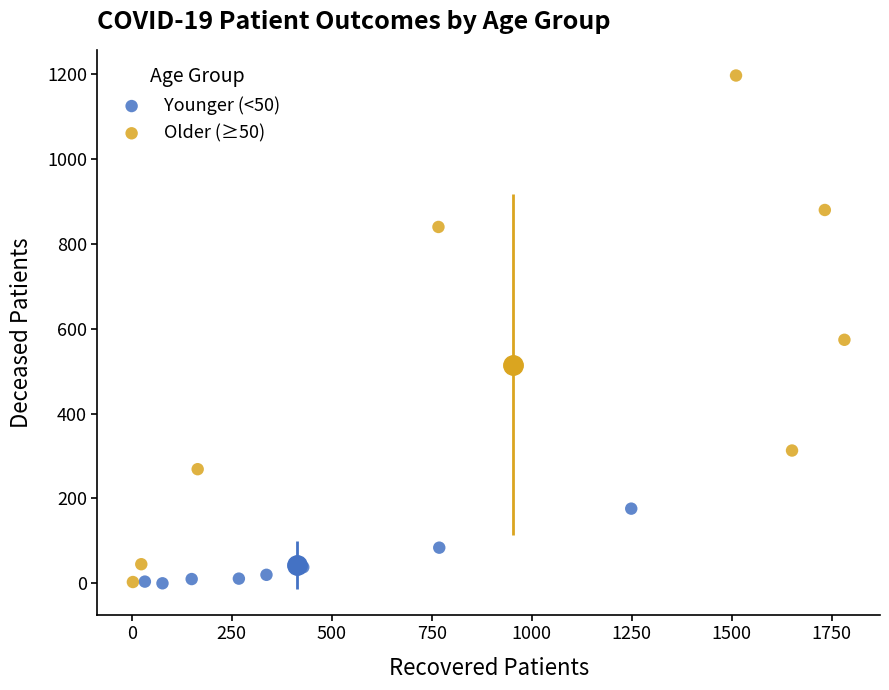

What are all the series names shown in the legend?

Younger (<50), Older (≥50)